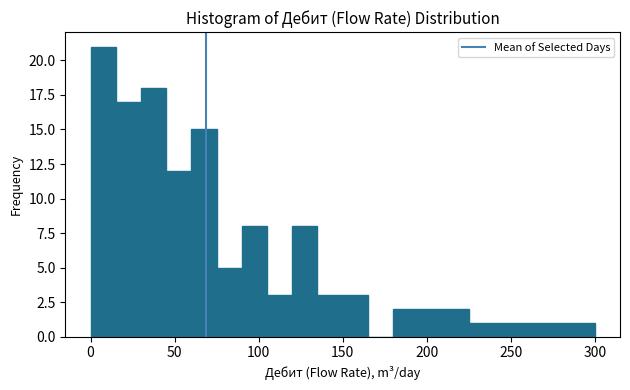

Around what value on the x-axis is the tallest bar? Give the approximate position of its centre, as read against the axis.

10